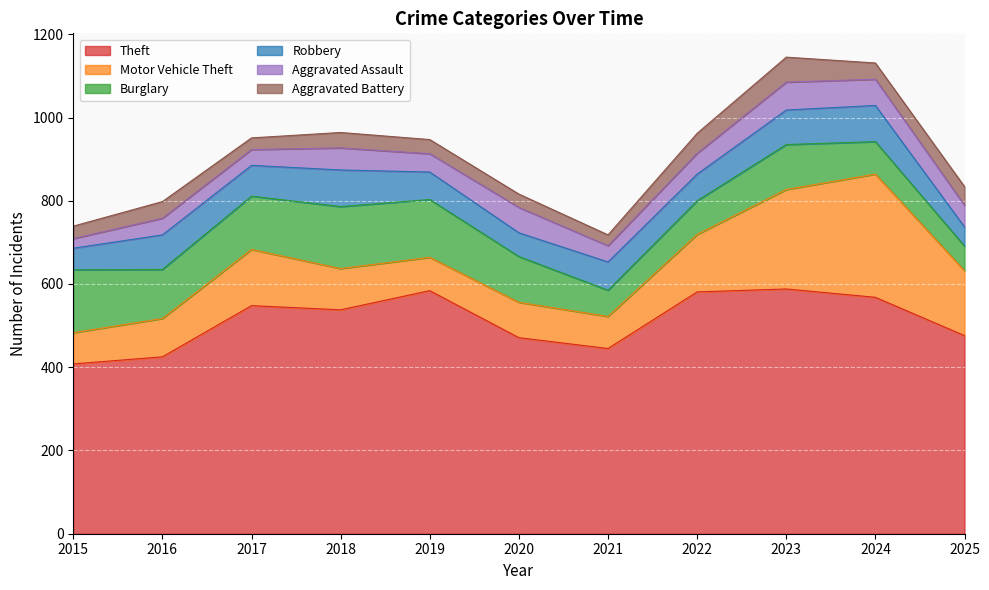

Which has a higher value, 2017 or 2015?

2017